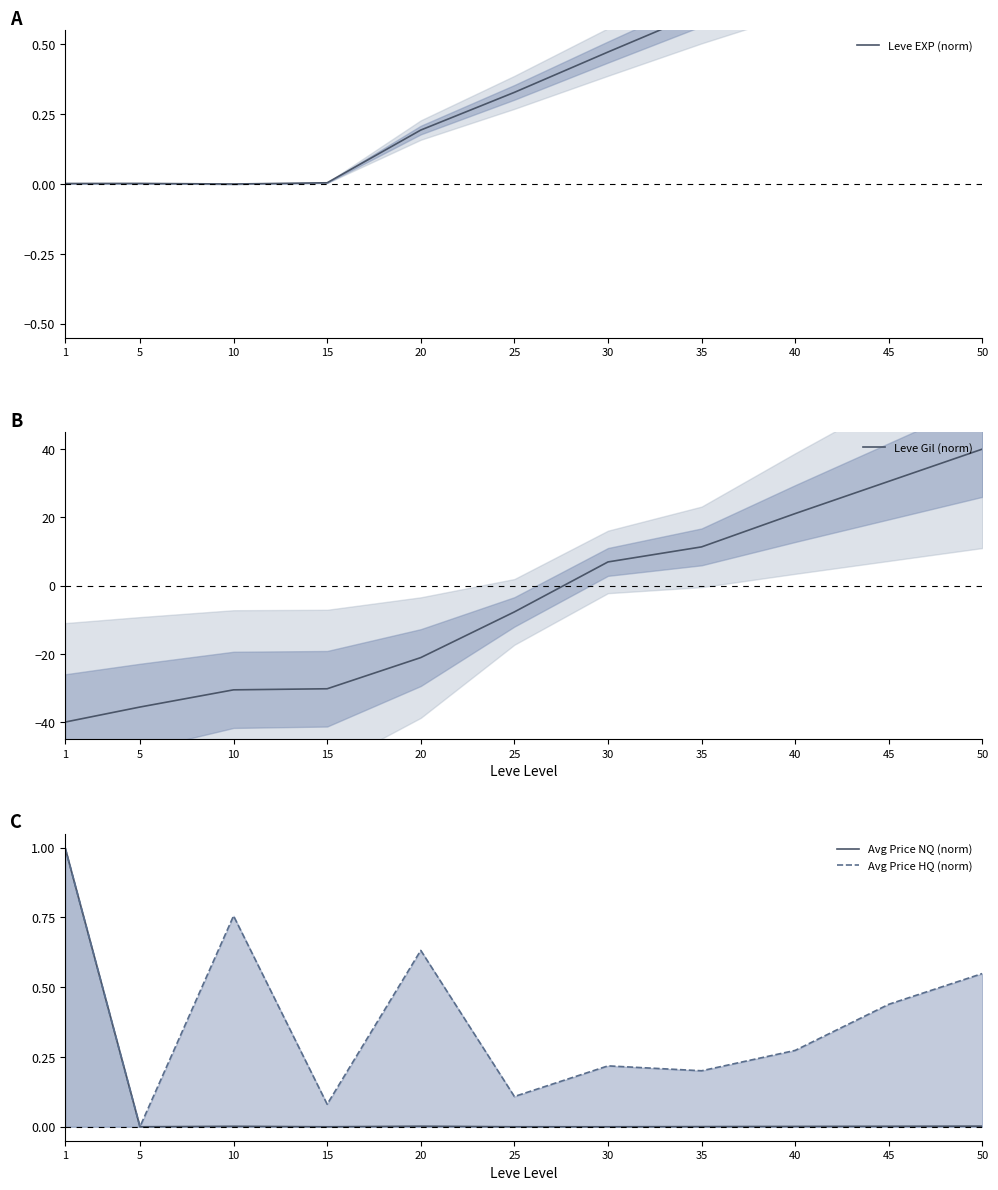

Rank the series at 20 from lowest to highest value.

Leve Gil (norm), Avg Price NQ (norm), Leve EXP (norm), Avg Price HQ (norm)